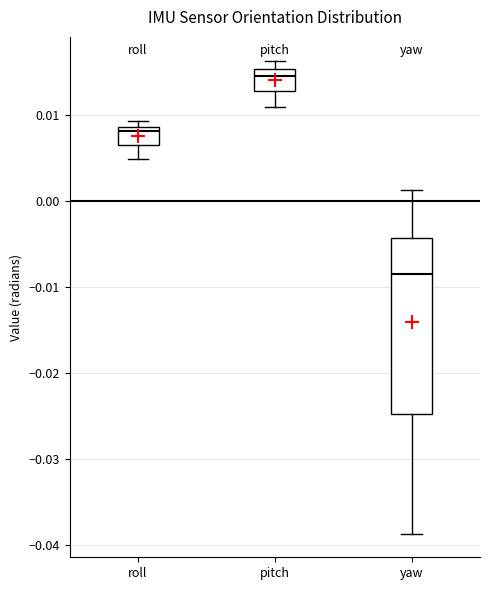

Reading left to right, transcribe this box plot: for each box, give where its median line is, the range the box spans, and where its two whiskers end, as read against the y-axis. The values are not printed on the chart, so give them approximately, as read against the axis.

roll: median 0.008, box 0.007 to 0.009, whiskers 0.005 to 0.009 (just above the box's upper edge)
pitch: median 0.015 (just below the box's upper edge), box 0.013 to 0.015, whiskers 0.011 to 0.016
yaw: median -0.008, box -0.025 to -0.004, whiskers -0.039 to 0.001